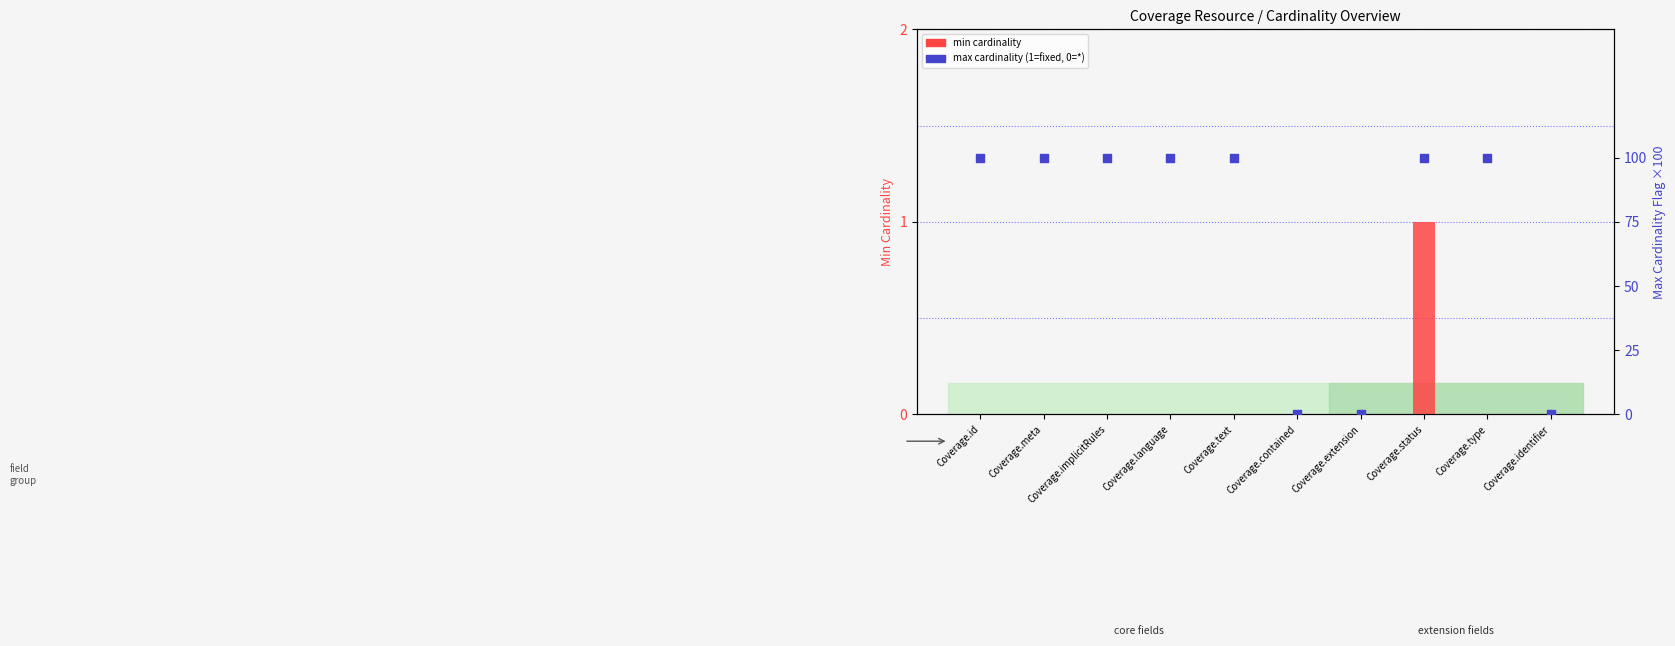

Which series has the largest total across all categories?

max cardinality (1=fixed, 0=*)